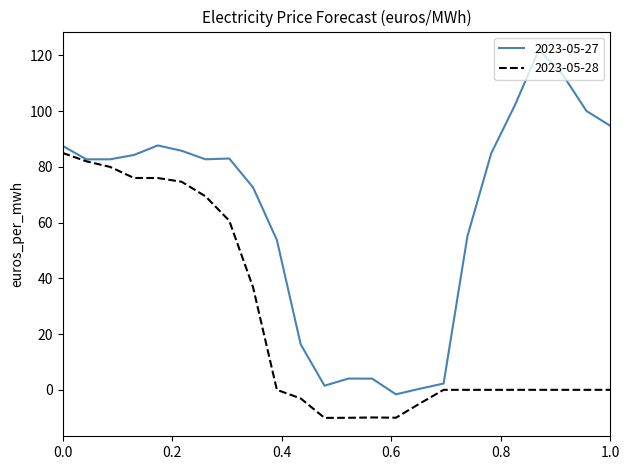

List the series in order of their peak value, lowest first.

2023-05-28, 2023-05-27